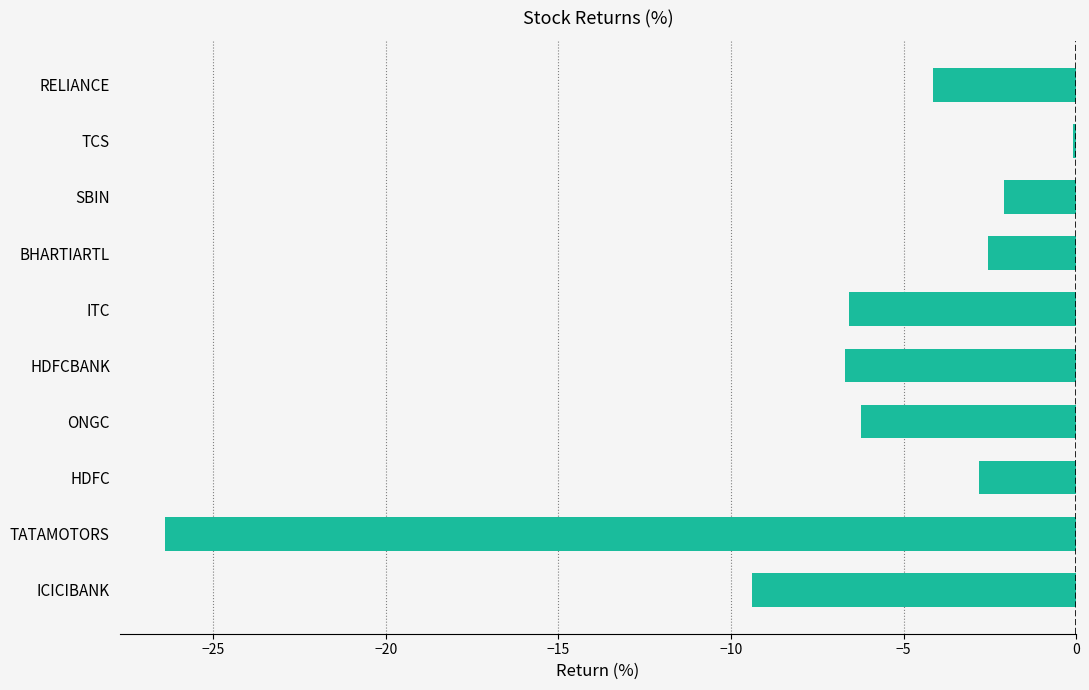

What position from the top is RELIANCE?

1